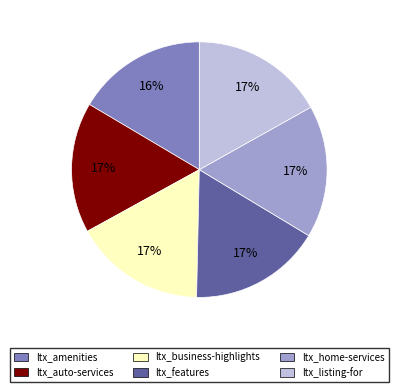

To the nearest percent, what percentage of the pie is ltx_auto-services?

17%